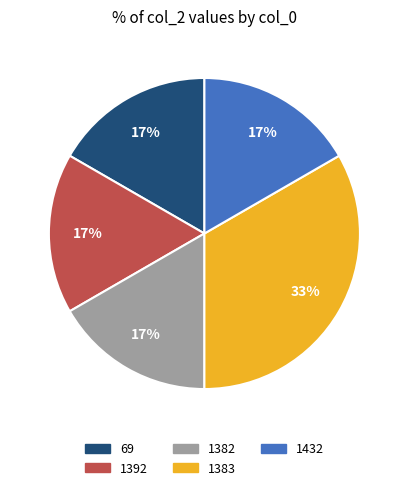

To the nearest percent, what percentage of the pie is 1382?

17%